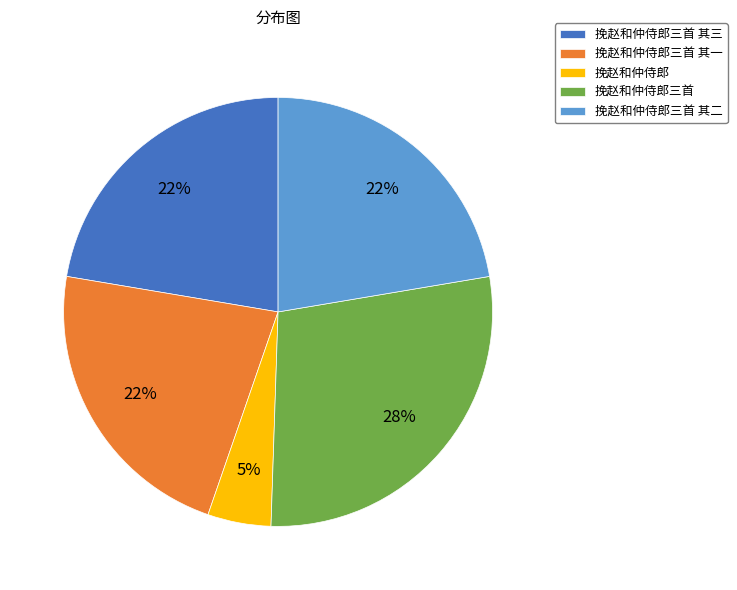

Do 挽赵和仲侍郎 and 挽赵和仲侍郎三首 其一 together represent more than half of the pie?

No